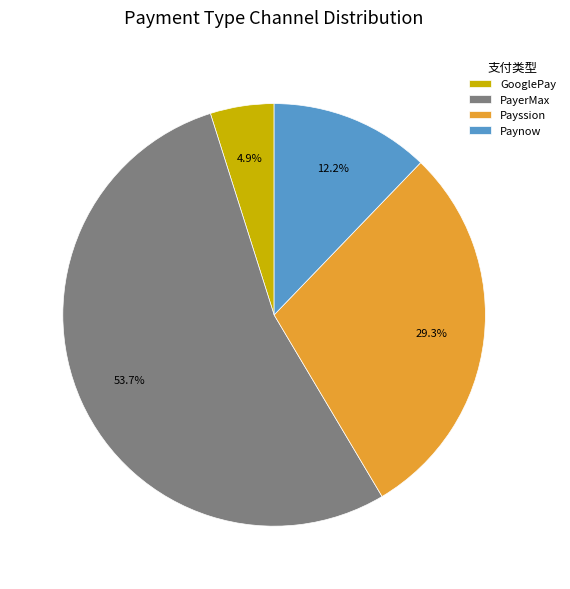

Does Payssion account for over 50% of the chart?

No